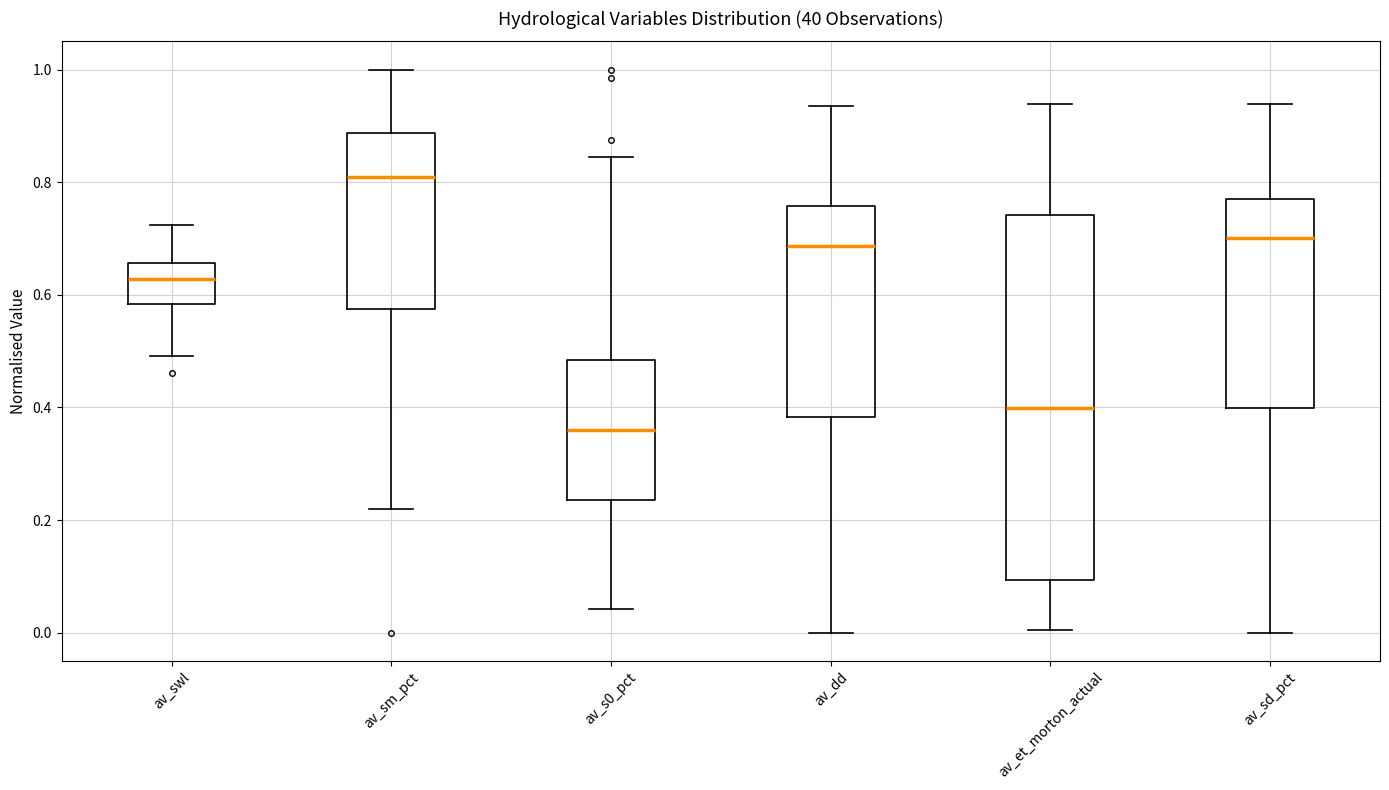

Reading left to right, transcribe this box plot: for each box, give where its median line is, the range the box spans, and where its two whiskers end, as read against the y-axis. The values are not printed on the chart, so give them approximately, as read against the axis.

av_swl: median 0.62, box 0.58 to 0.66, whiskers 0.50 to 0.72
av_sm_pct: median 0.80, box 0.58 to 0.88, whiskers 0.22 to 1.00
av_s0_pct: median 0.36, box 0.24 to 0.48, whiskers 0.04 to 0.84
av_dd: median 0.68, box 0.38 to 0.76, whiskers 0.00 to 0.94
av_et_morton_actual: median 0.40, box 0.10 to 0.74, whiskers 0.00 to 0.94
av_sd_pct: median 0.70, box 0.40 to 0.76, whiskers 0.00 to 0.94